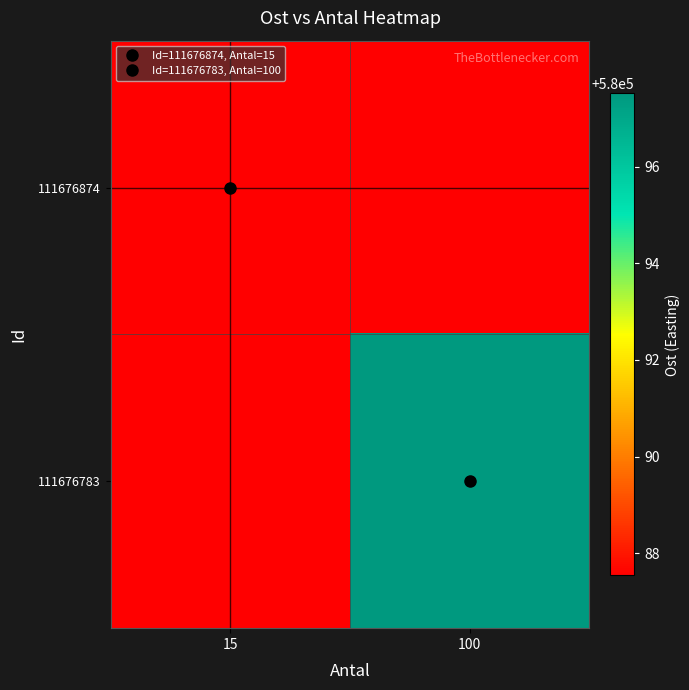

Which has a higher value, 100 or 15?

100